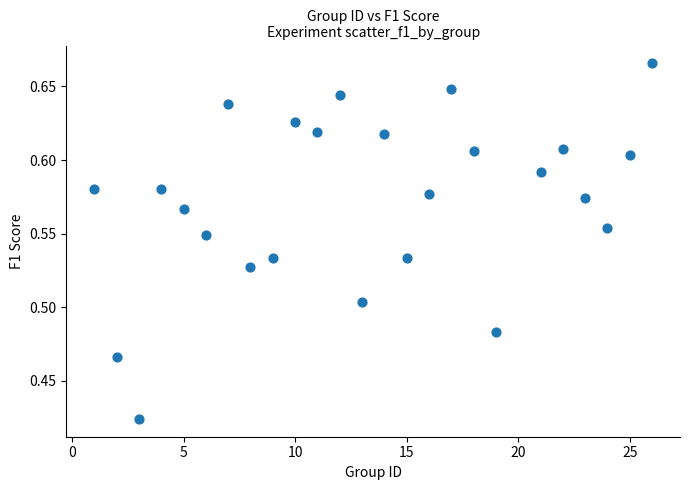

What is the range of X values (max minus min)?

25.0